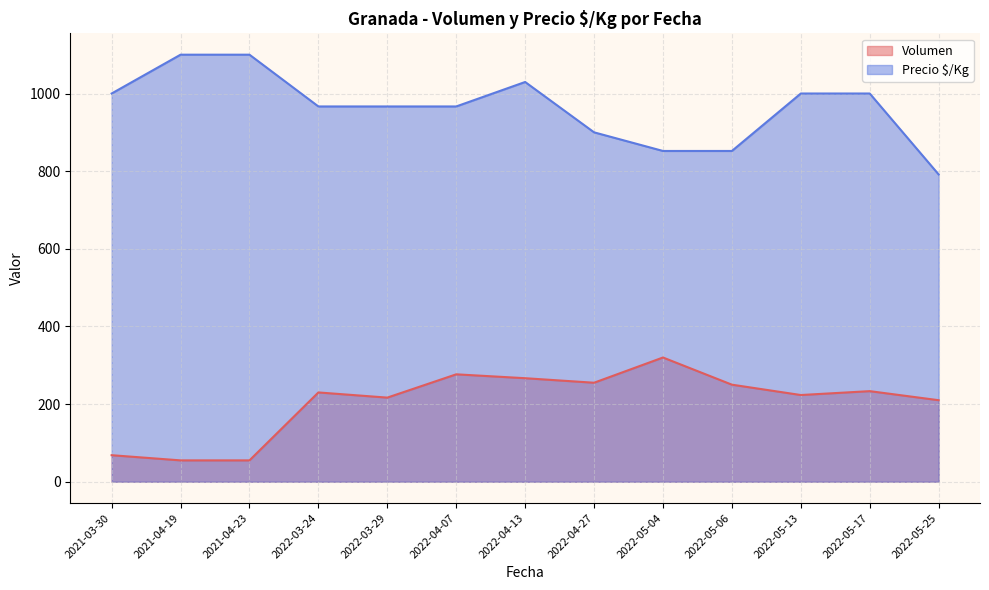

True or false: Precio $/Kg and Volumen intersect in this chart.

False